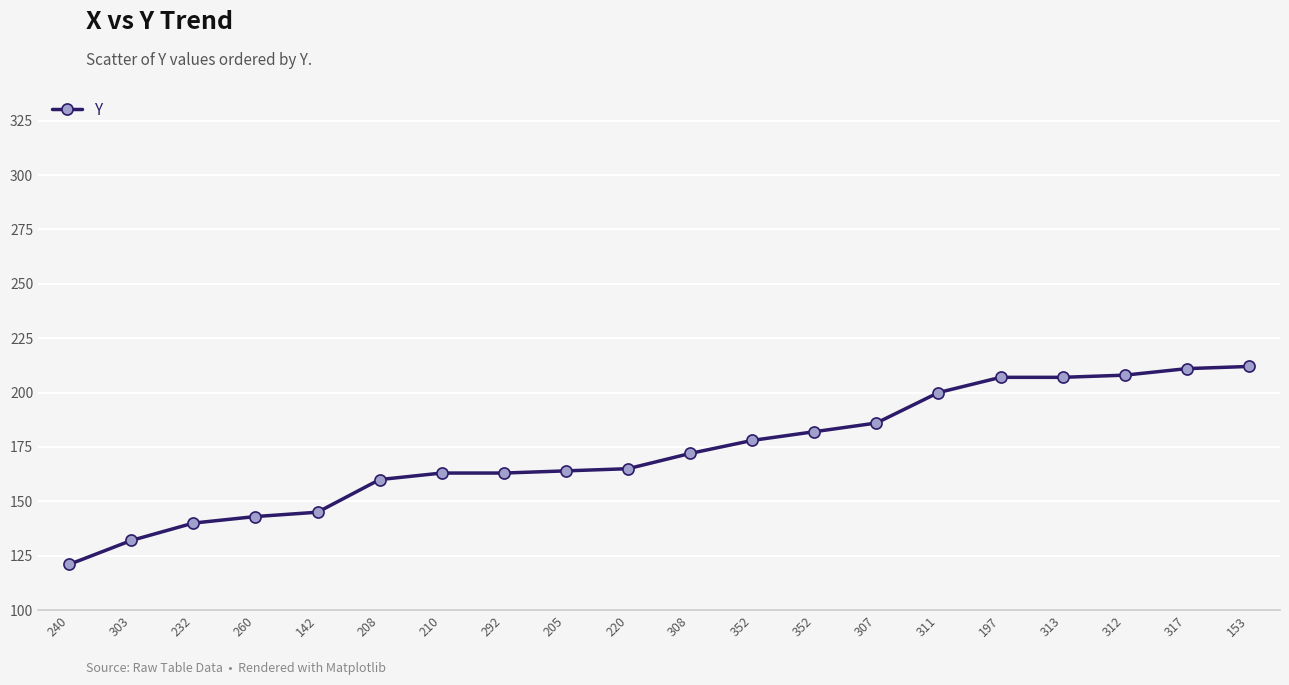

What is the label of the 13th point from the right?

292